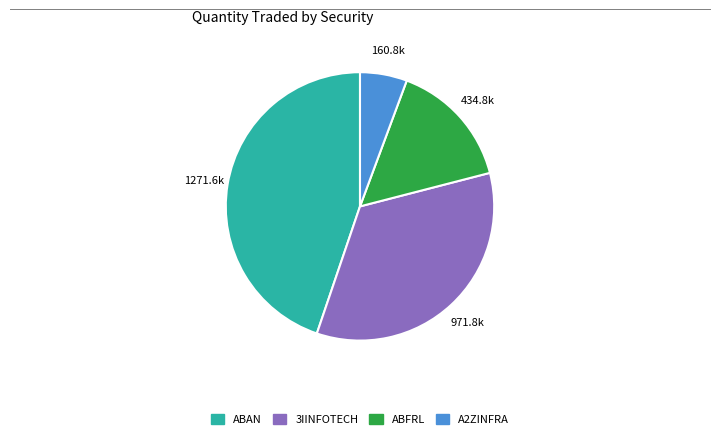

Is there any slice that represents more than half of the pie?

No